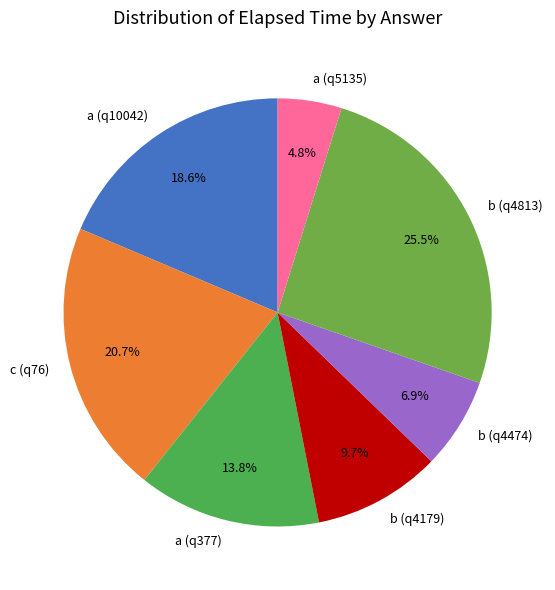

How many segments does this pie chart have?

7